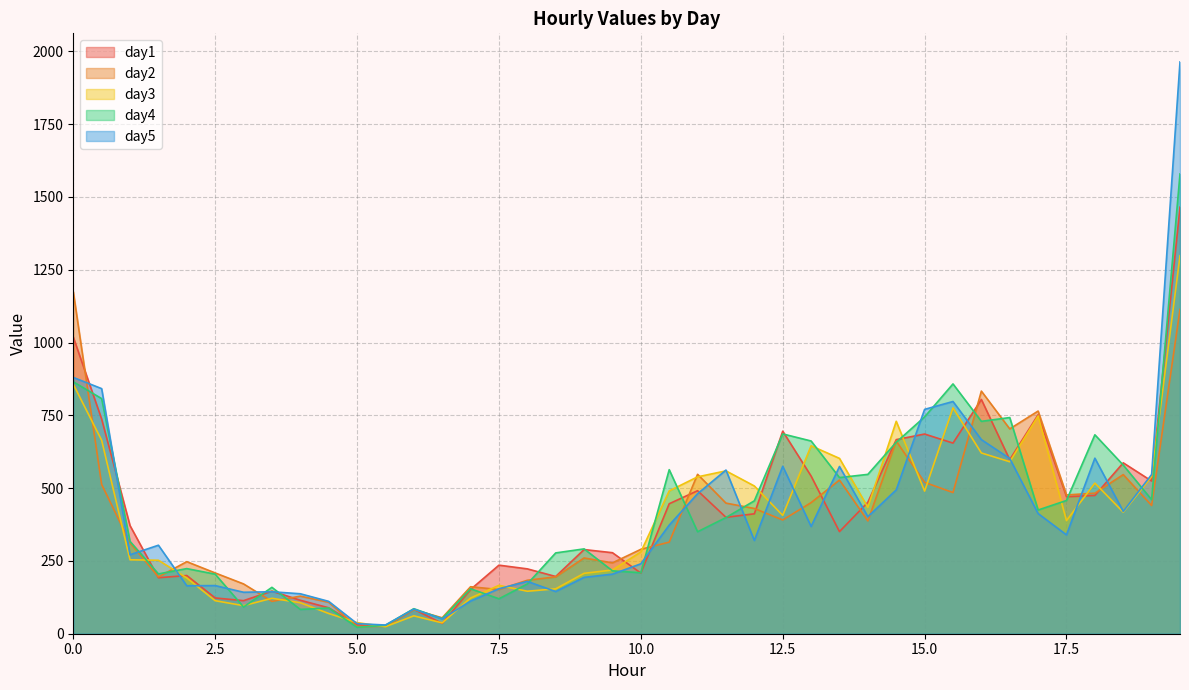

What is the maximum value for day5?

1963.5